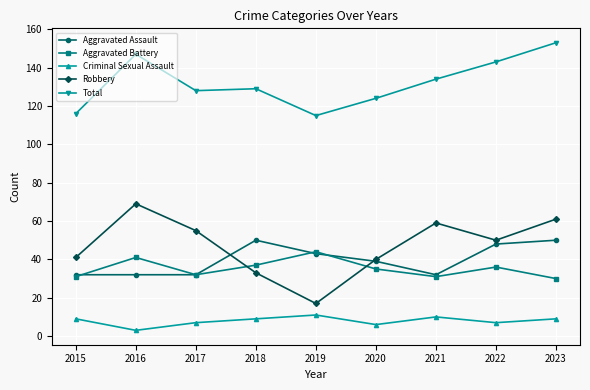

Reading left to right, what are all the values shown in this chart?

Aggravated Assault: 2015=32	2016=32	2017=32	2018=50	2019=43	2020=39	2021=32	2022=48	2023=50
Aggravated Battery: 2015=31	2016=41	2017=32	2018=37	2019=44	2020=35	2021=31	2022=36	2023=30
Criminal Sexual Assault: 2015=9	2016=3	2017=7	2018=9	2019=11	2020=6	2021=10	2022=7	2023=9
Robbery: 2015=41	2016=69	2017=55	2018=33	2019=17	2020=40	2021=59	2022=50	2023=61
Total: 2015=116	2016=147	2017=128	2018=129	2019=115	2020=124	2021=134	2022=143	2023=153